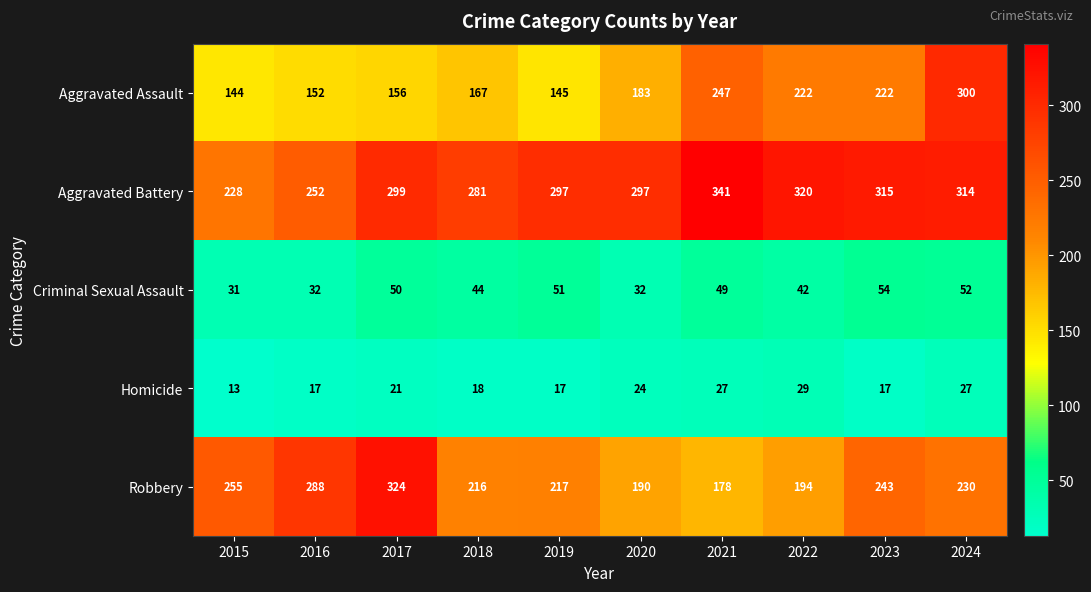

At which category is the sum across all series the highest?

2024